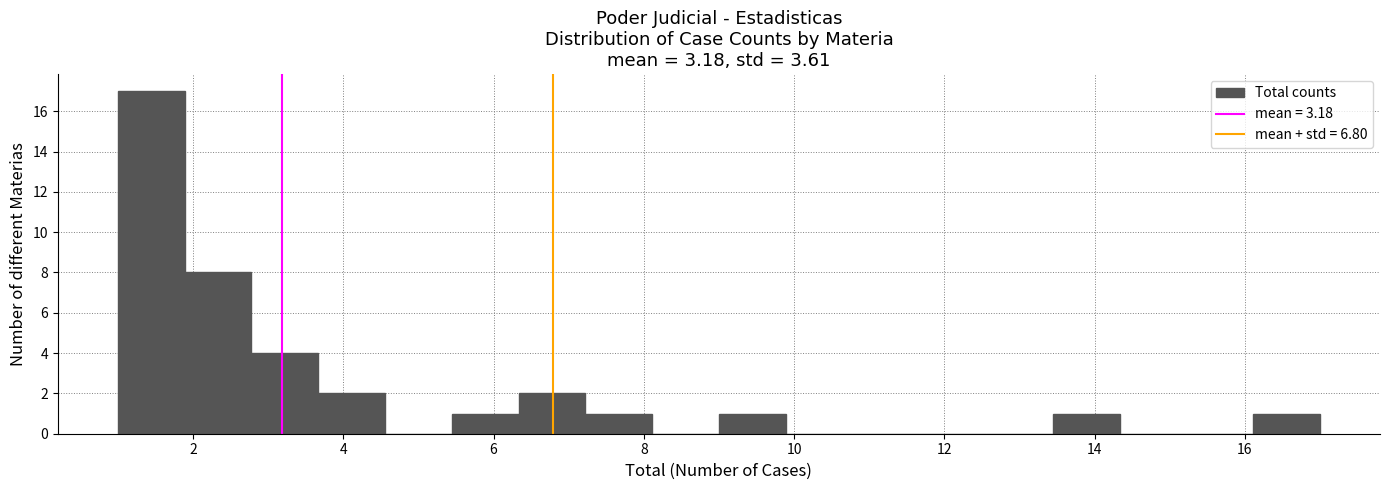

Reading left to right, transcribe this chart: for each bar, give the range it covers on the x-axis and its height. Neither the bar edges nor the heights are printed on the chart, so give them approximately, as read against the axes.

1.0 to 1.8: 17
1.8 to 2.8: 8
2.8 to 3.6: 4
3.6 to 4.6: 2
4.6 to 5.4: 0
5.4 to 6.4: 1
6.4 to 7.2: 2
7.2 to 8.2: 1
8.2 to 9.0: 0
9.0 to 9.8: 1
9.8 to 10.8: 0
10.8 to 11.6: 0
11.6 to 12.6: 0
12.6 to 13.4: 0
13.4 to 14.4: 1
14.4 to 15.2: 0
15.2 to 16.2: 0
16.2 to 17.0: 1